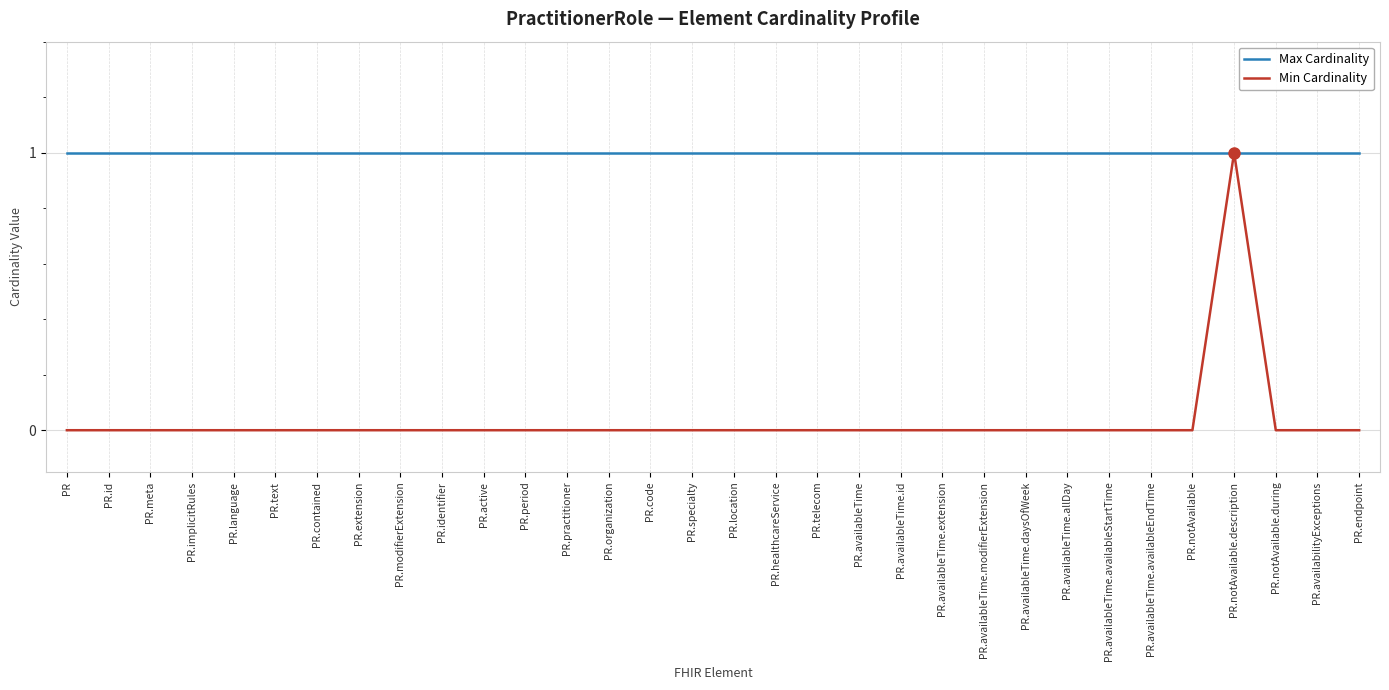

What are all the series names shown in the legend?

Max Cardinality, Min Cardinality